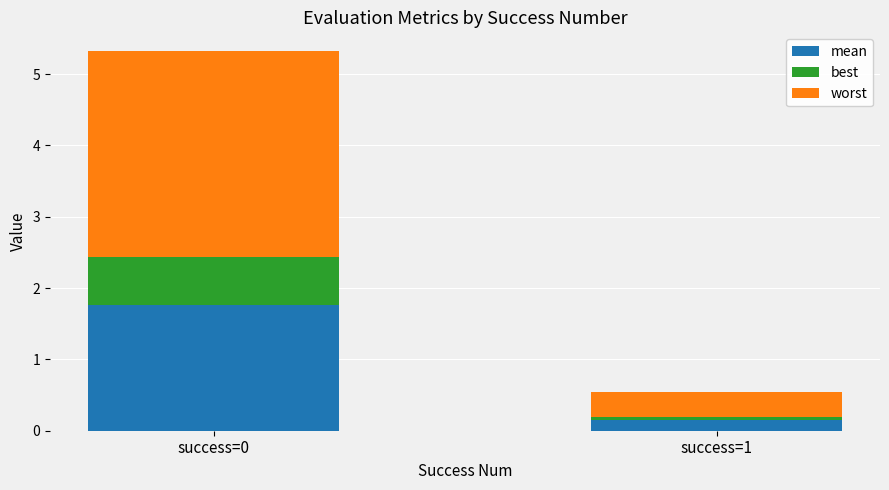

What is the average value of the mean series?

1.0